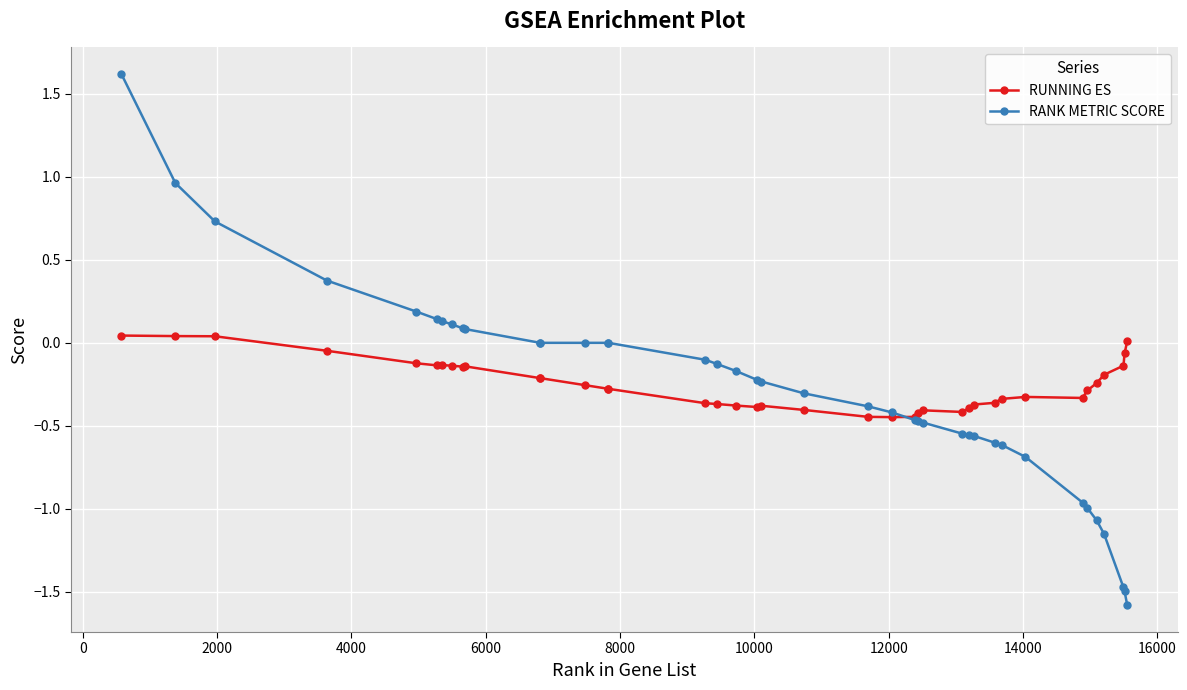

What is the sum of all RUNNING ES values?

-9.9